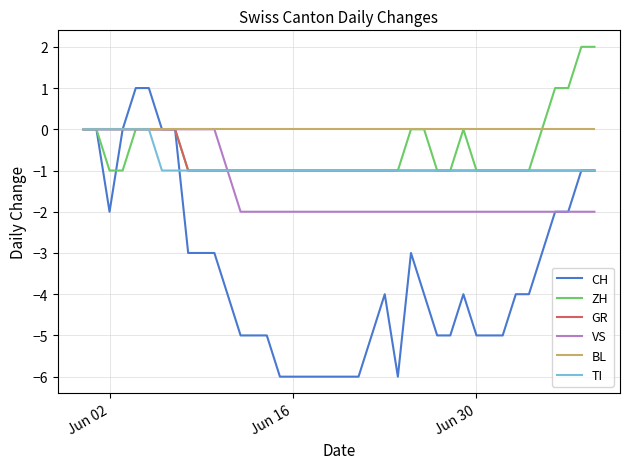

Does the chart display data point markers on the line(s)?

No